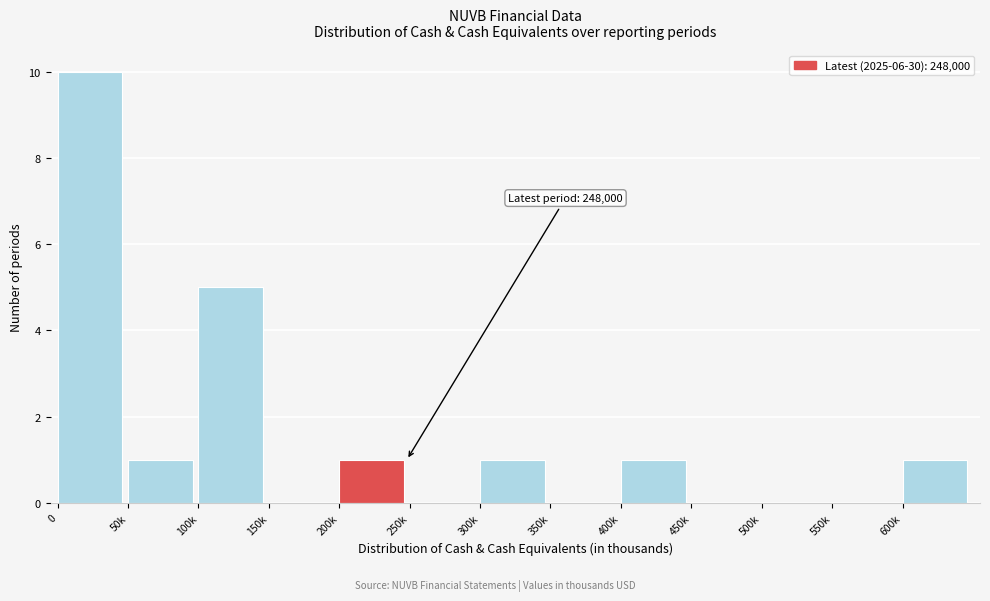

Reading right to left, list all the values displayed in this chart.

600k=1	550k=0	500k=0	450k=0	400k=1	350k=0	300k=1	250k=0	200k=1	150k=0	100k=5	50k=1	0=10